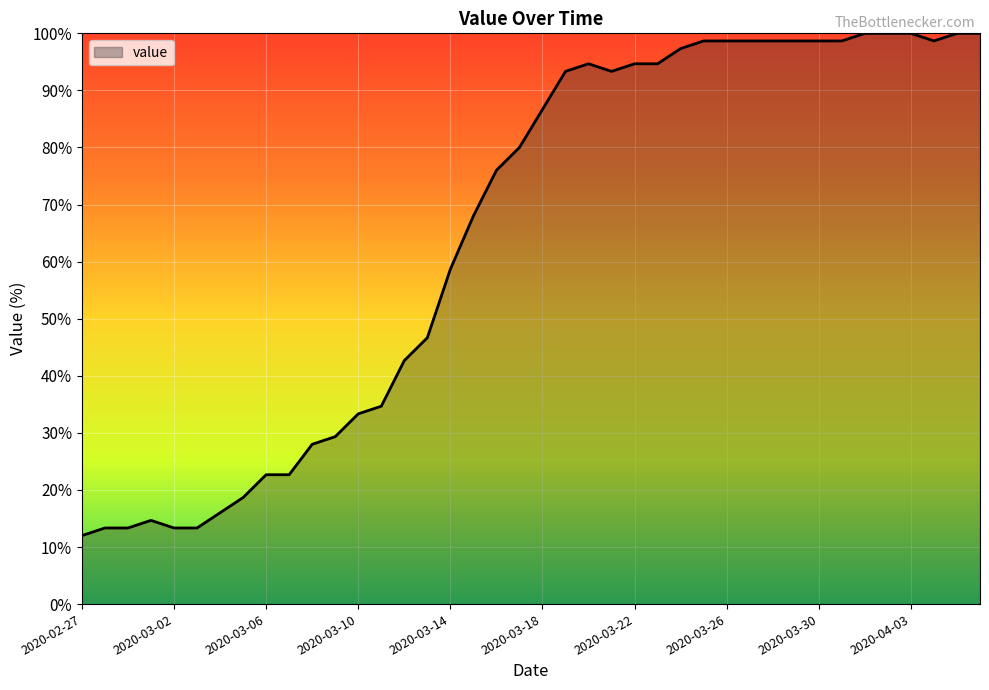

List the labels in order of value, smallest first.

2020-02-27, 2020-02-28, 2020-02-29, 2020-03-02, 2020-03-03, 2020-03-01, 2020-03-04, 2020-03-05, 2020-03-06, 2020-03-07, 2020-03-08, 2020-03-09, 2020-03-10, 2020-03-11, 2020-03-12, 2020-03-13, 2020-03-14, 2020-03-15, 2020-03-16, 2020-03-17, 2020-03-18, 2020-03-19, 2020-03-21, 2020-03-20, 2020-03-22, 2020-03-23, 2020-03-24, 2020-03-25, 2020-03-26, 2020-03-27, 2020-03-28, 2020-03-29, 2020-03-30, 2020-03-31, 2020-04-04, 2020-04-01, 2020-04-02, 2020-04-03, 2020-04-05, 2020-04-06